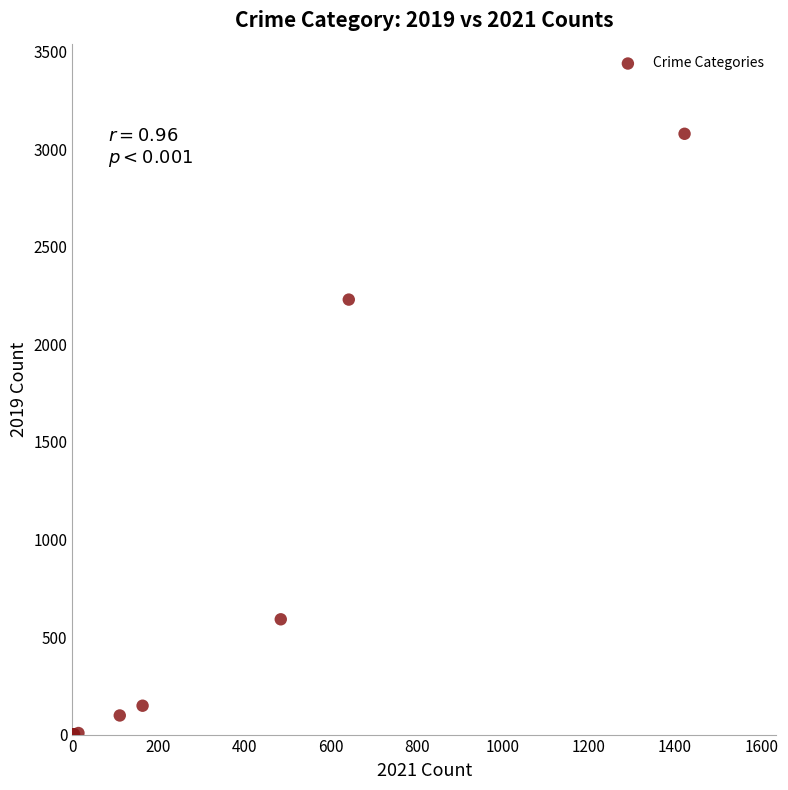

What Y value in the scatter plot is closest to 1540?

2230